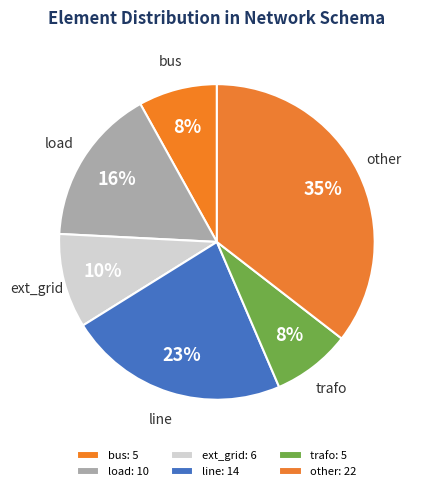

To the nearest percent, what percentage of the pie is load?

16%